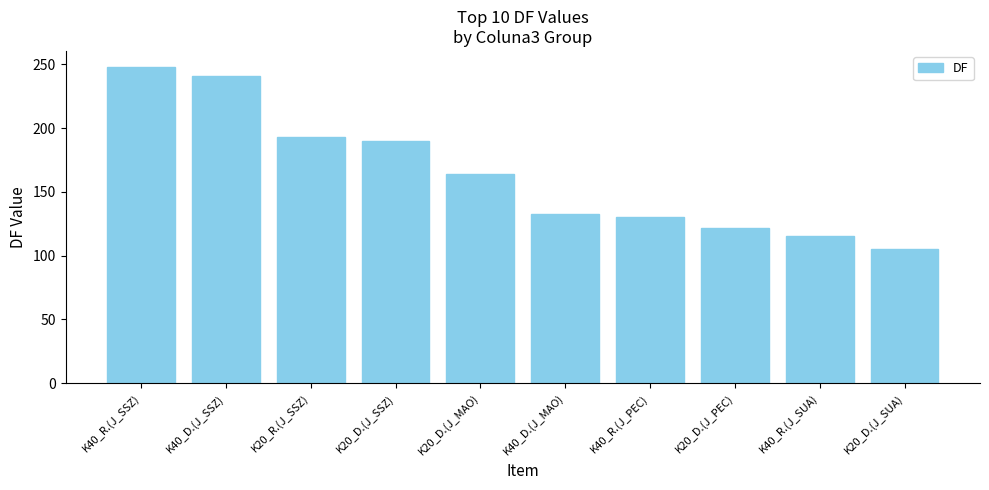

What is the change in value from K20_D.(J_SSZ) to K40_R.(J_PEC)?

-60